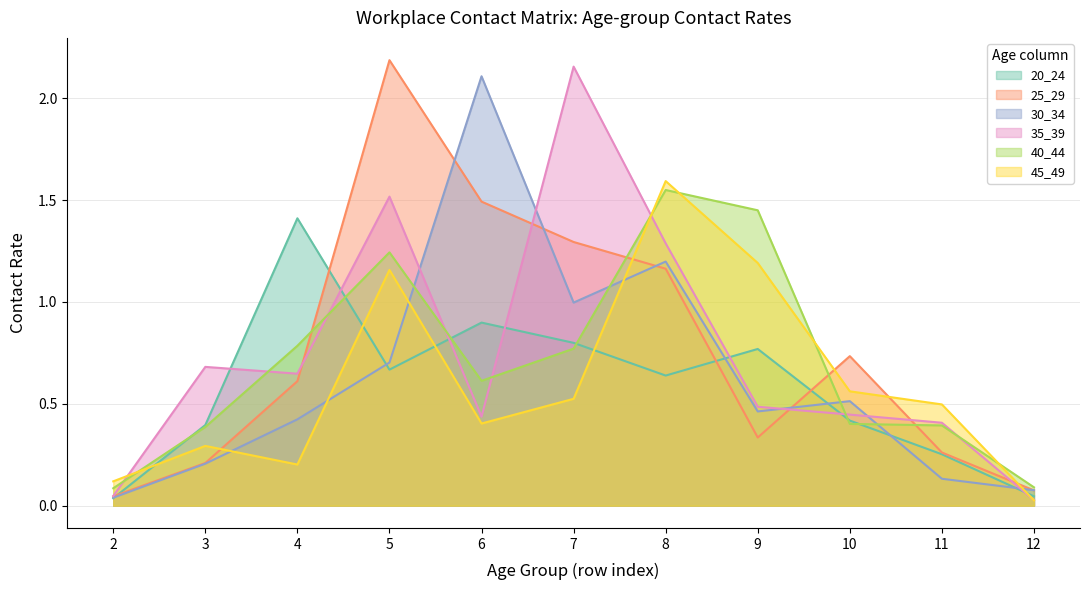

Which series has the largest total across all categories?

25_29